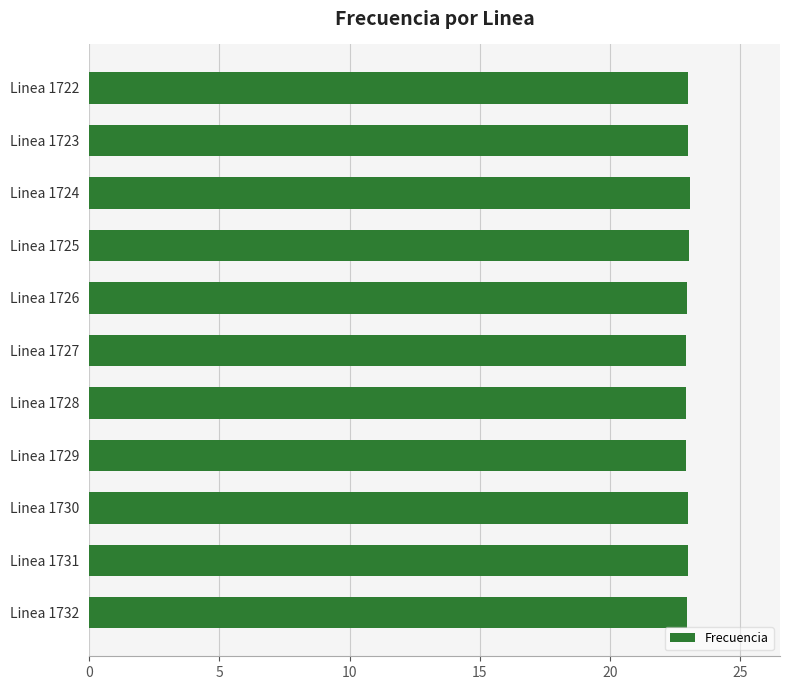

What is the minimum value shown in the chart?

22.9